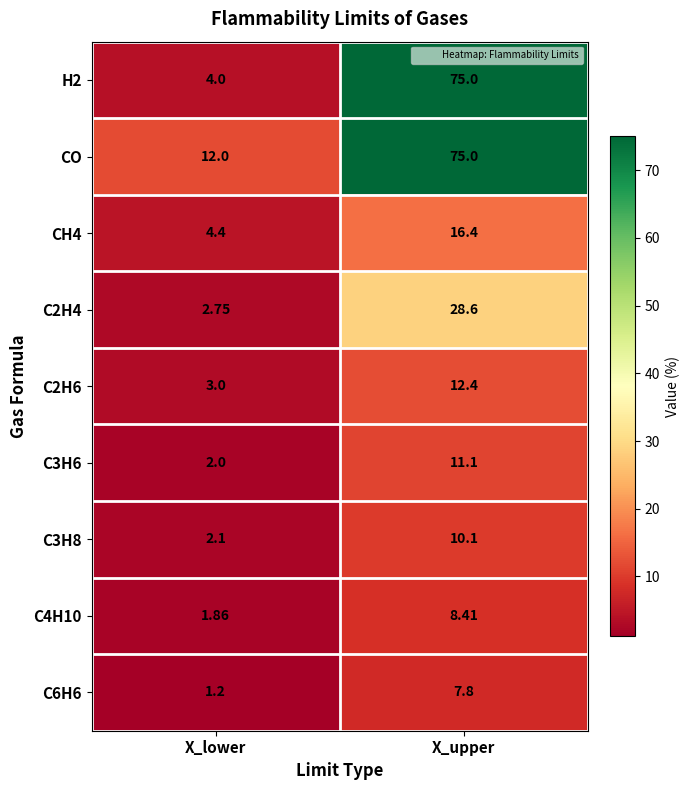

Which series has the largest total across all categories?

CO